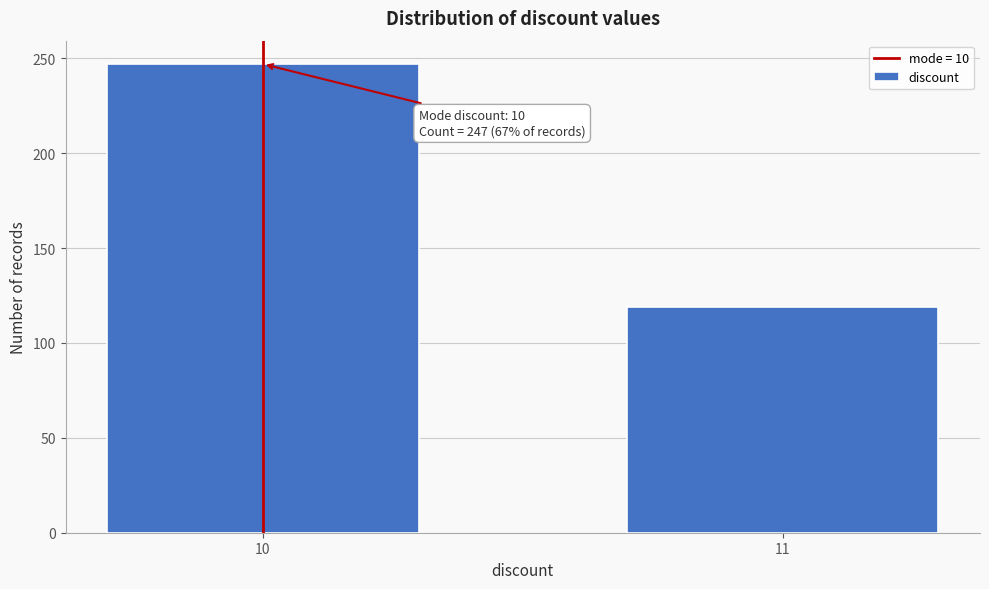

Reading left to right, list all the values displayed in this chart.

10=247	11=119